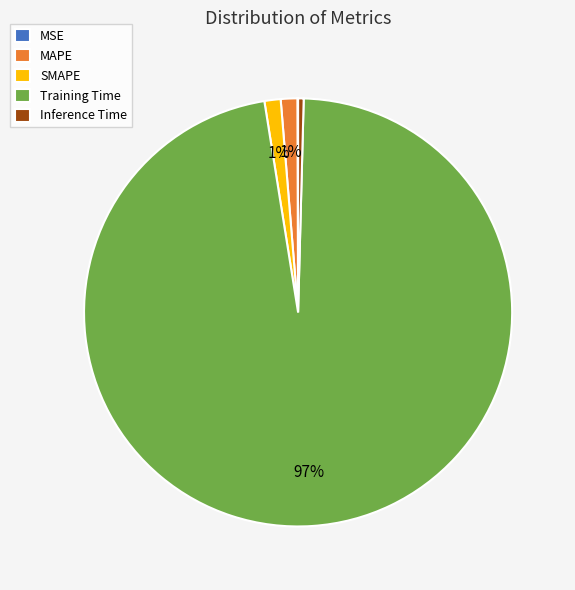

Does Training Time represent more than half of the total?

Yes